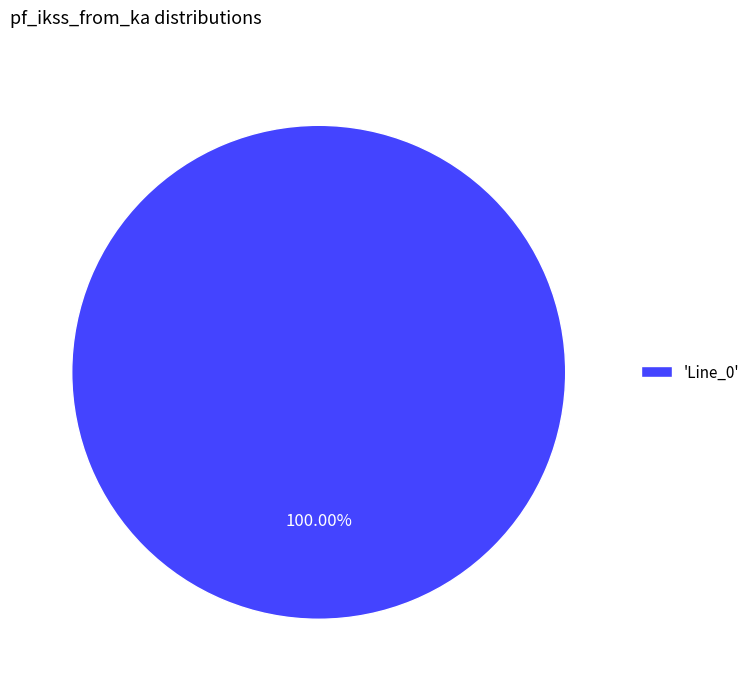

Rank the categories by value from highest to lowest.

'Line_0'